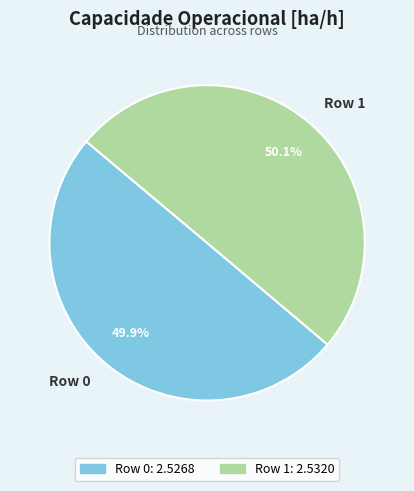

Is there any slice that represents more than half of the pie?

Yes